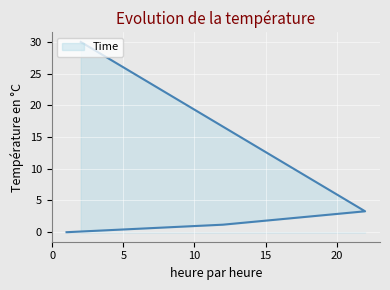

Which has a higher value, 2 or 22?

2